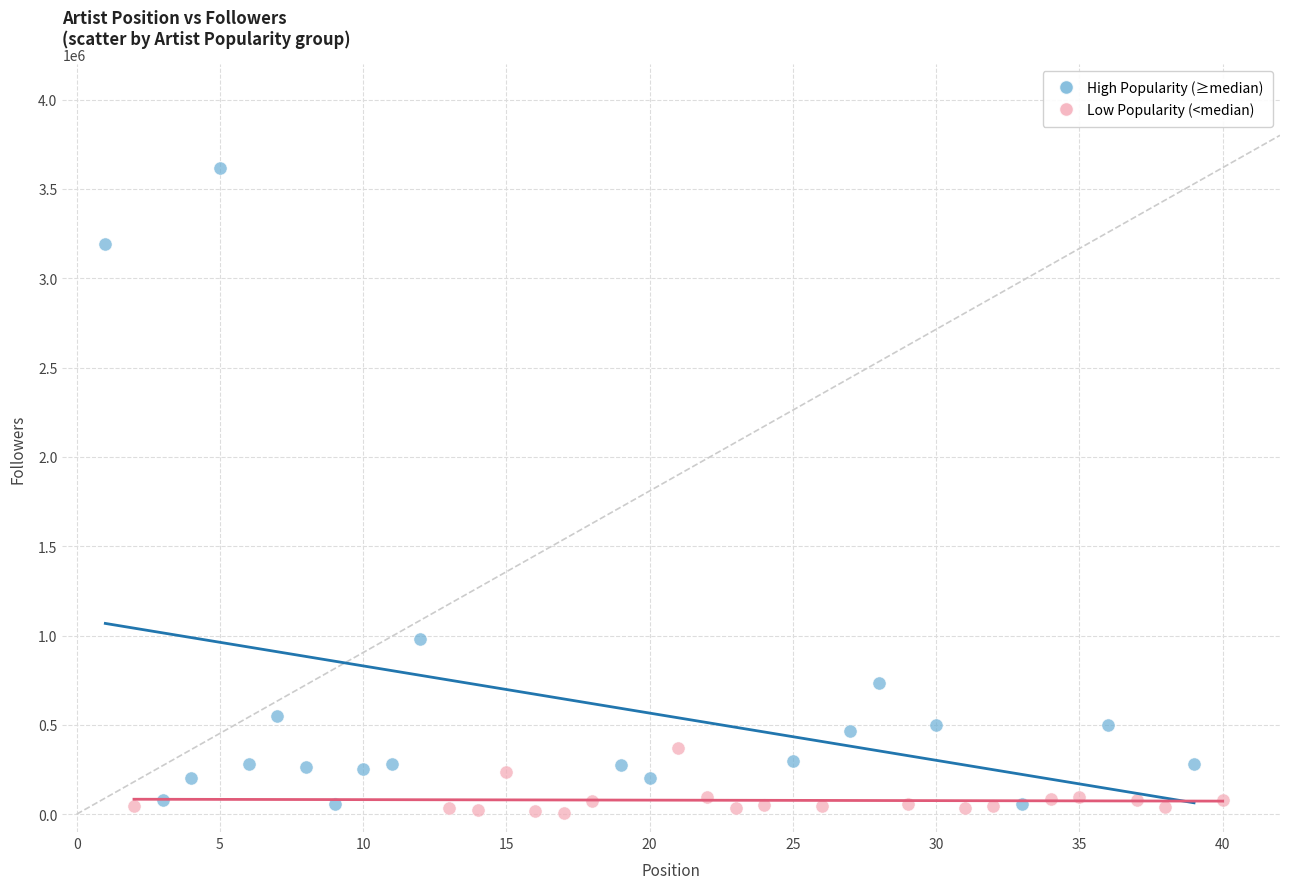

Which series reaches the minimum Y coordinate?

Low Popularity (<median)